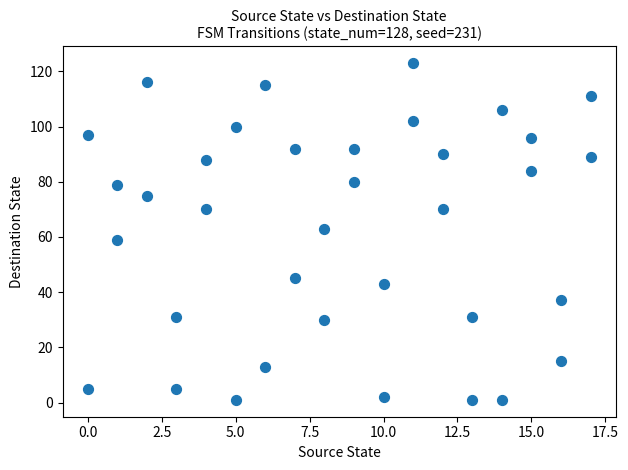

What is the range of Y values (max minus min)?

122